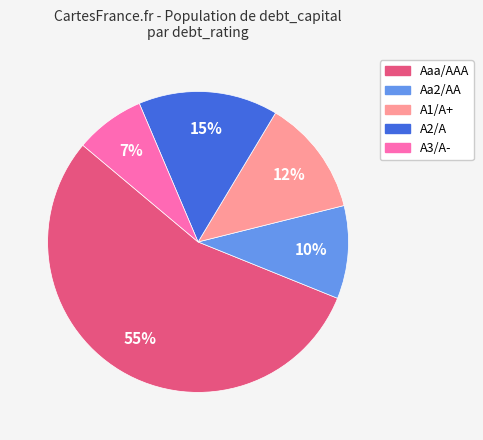

To the nearest percent, what is the average slice percentage?

20%